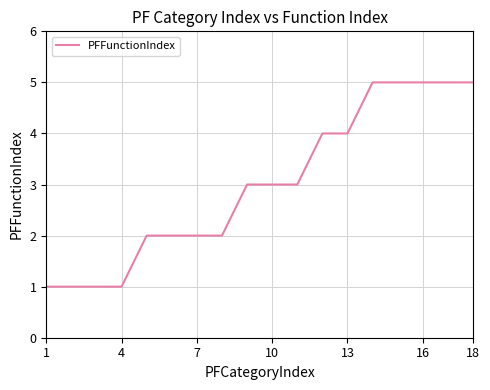

What is the maximum value shown in the chart?

5